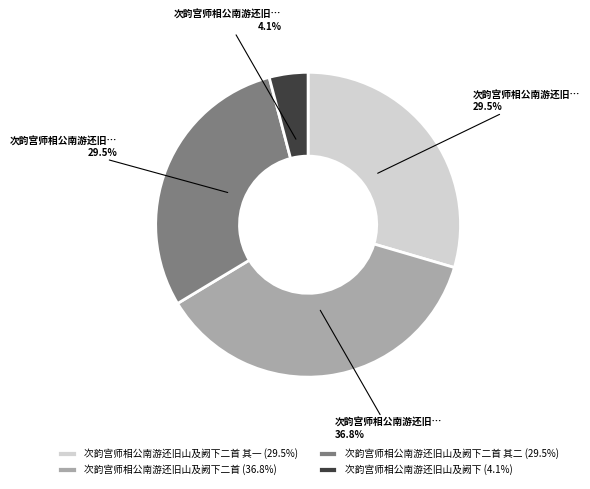

Approximately how many times larger is the value at 次韵宫师相公南游还旧山及阙下二首 其二 (29.5%) compared to 次韵宫师相公南游还旧山及阙下二首 (36.8%)?

0.8